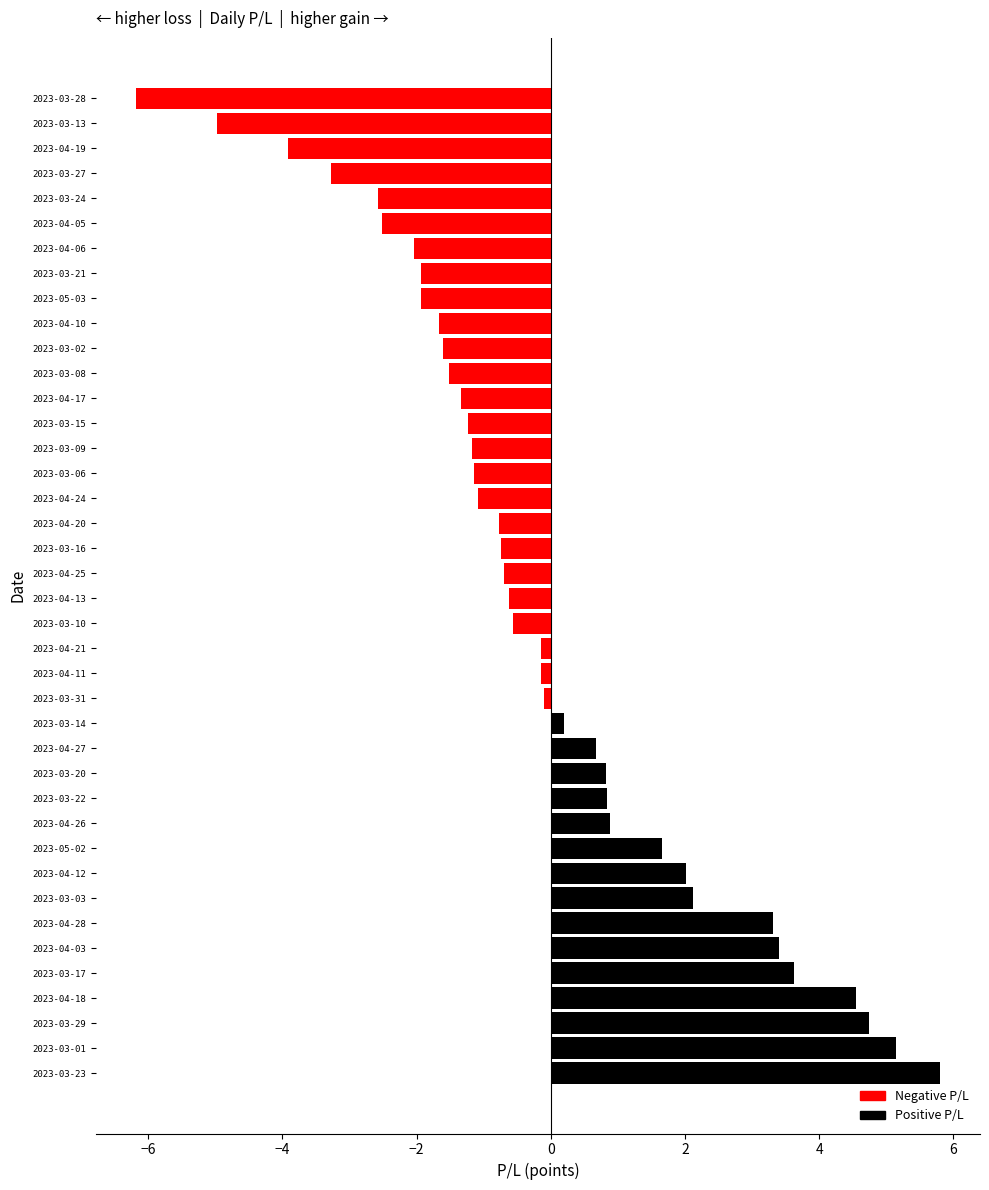

What is the change in value from 2023-04-18 to 2023-04-10?

-6.2